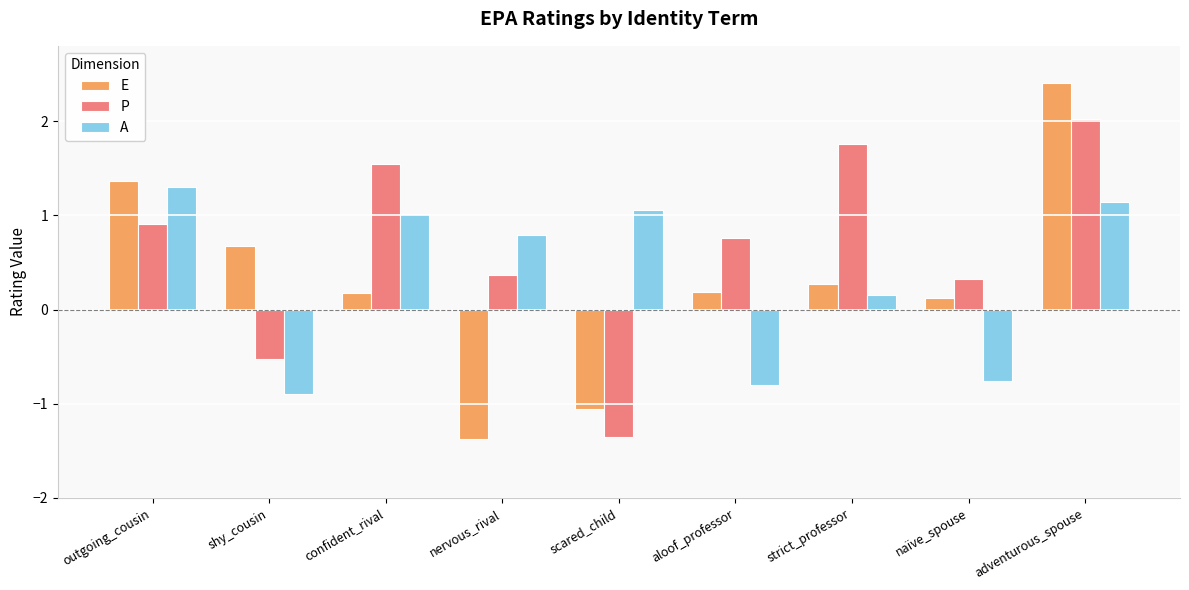

What is the sum of all P values?

5.8